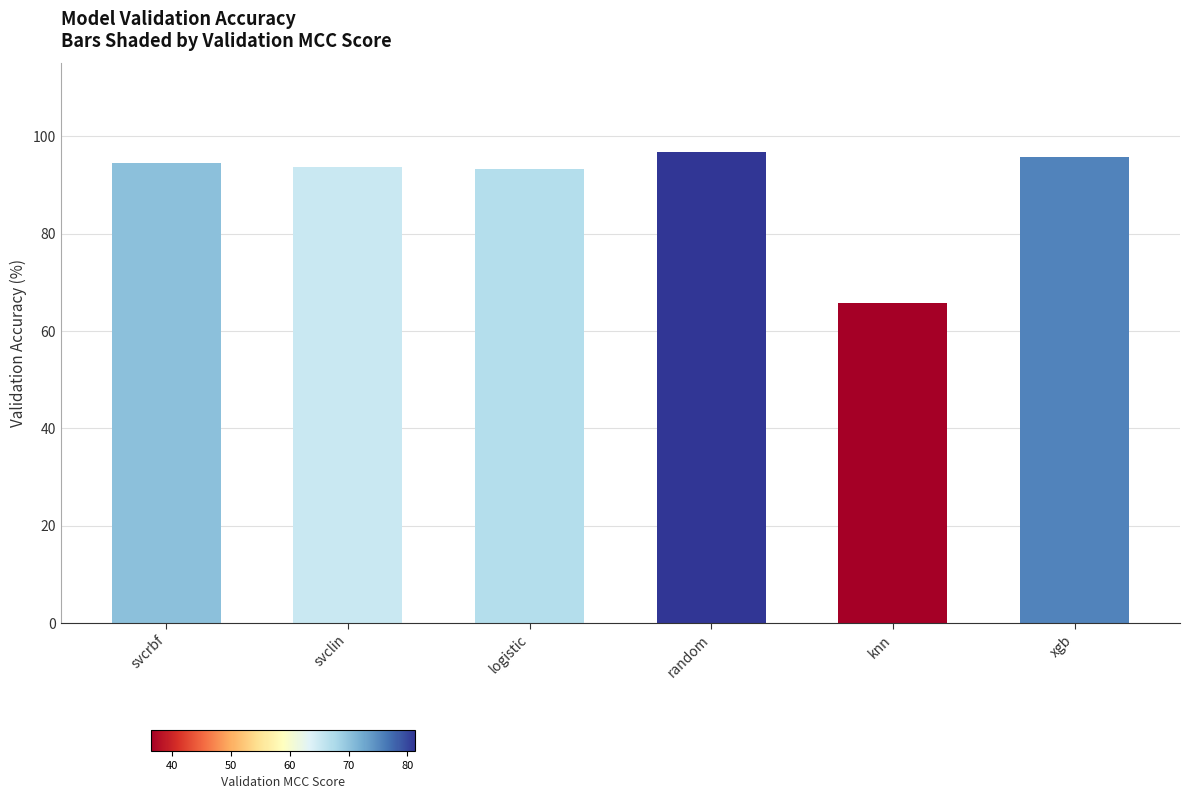

What is the maximum value shown in the chart?

96.8